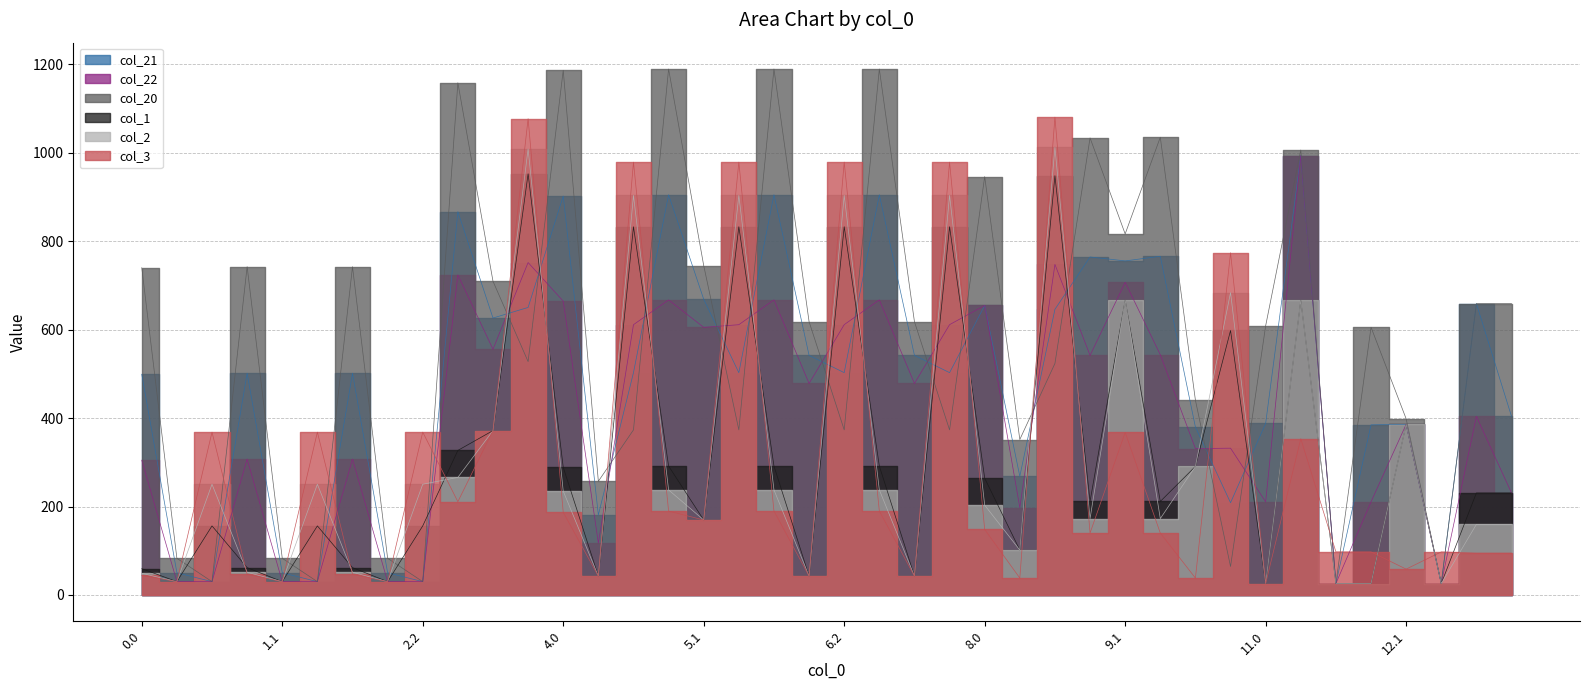

What is the total value across all series at 12.1?

1999.7